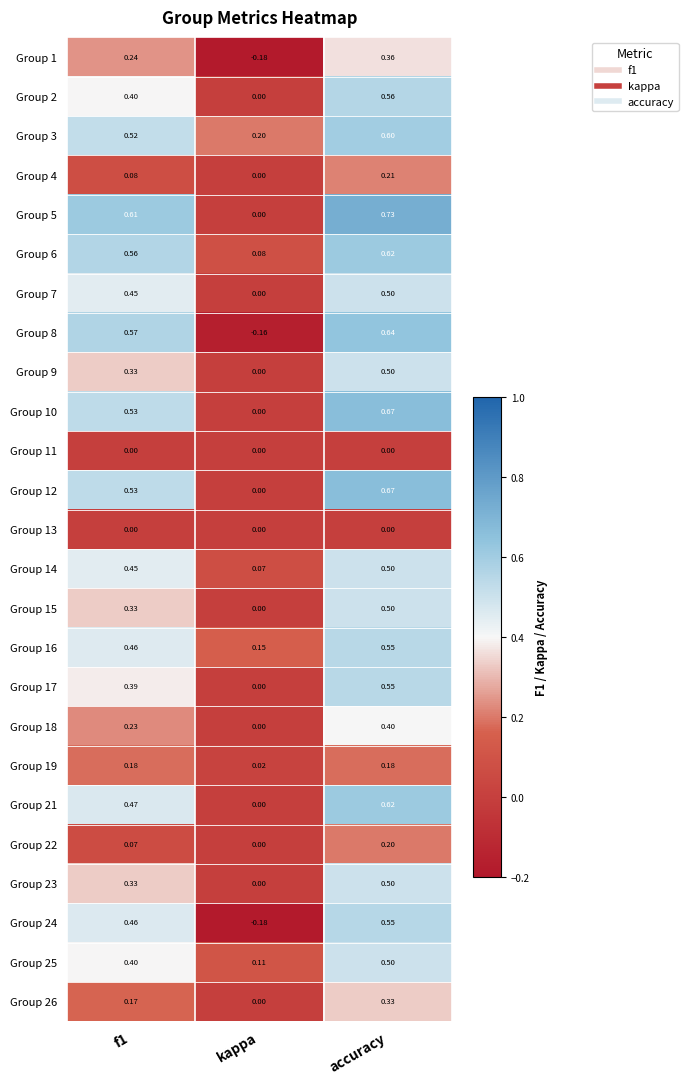

At which label is Group 22 closest to 0?

kappa